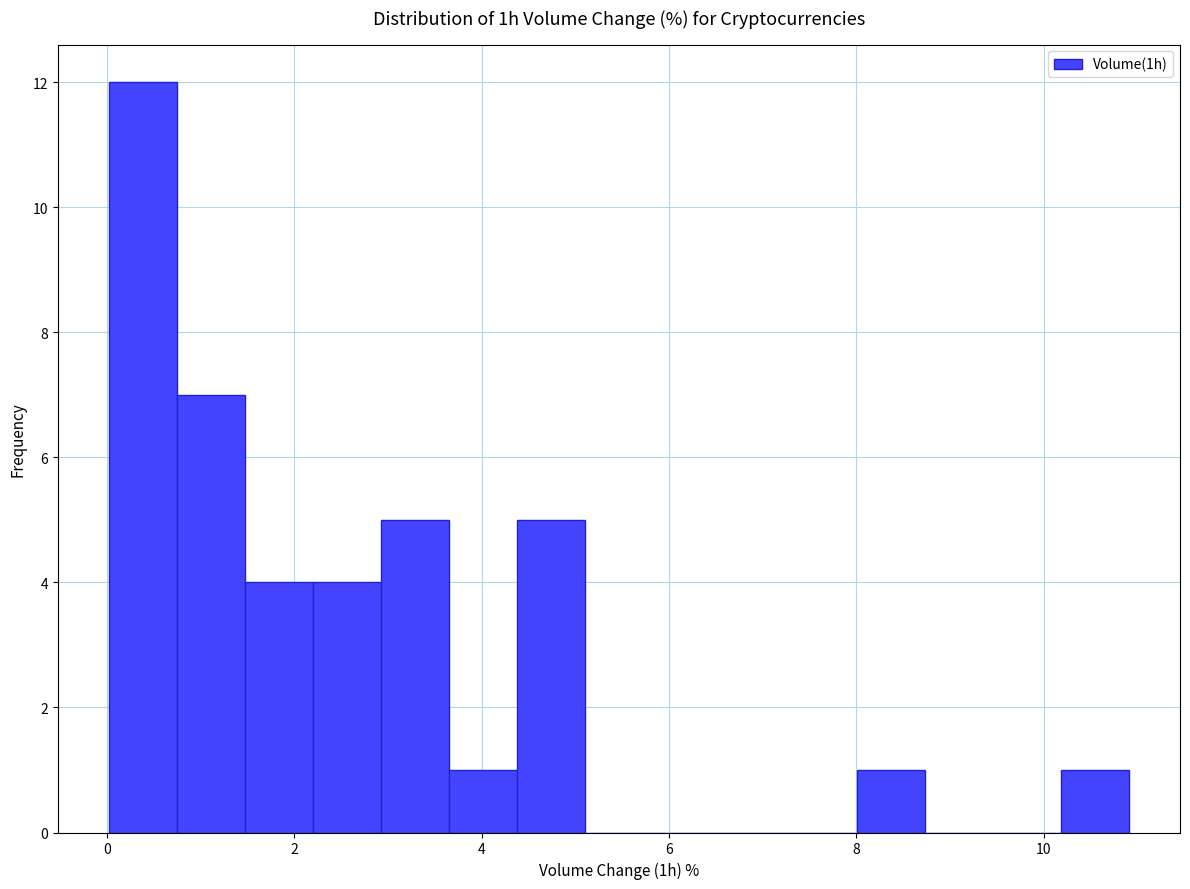

Around what value on the x-axis is the tallest bar? Give the approximate position of its centre, as read against the axis.

0.4